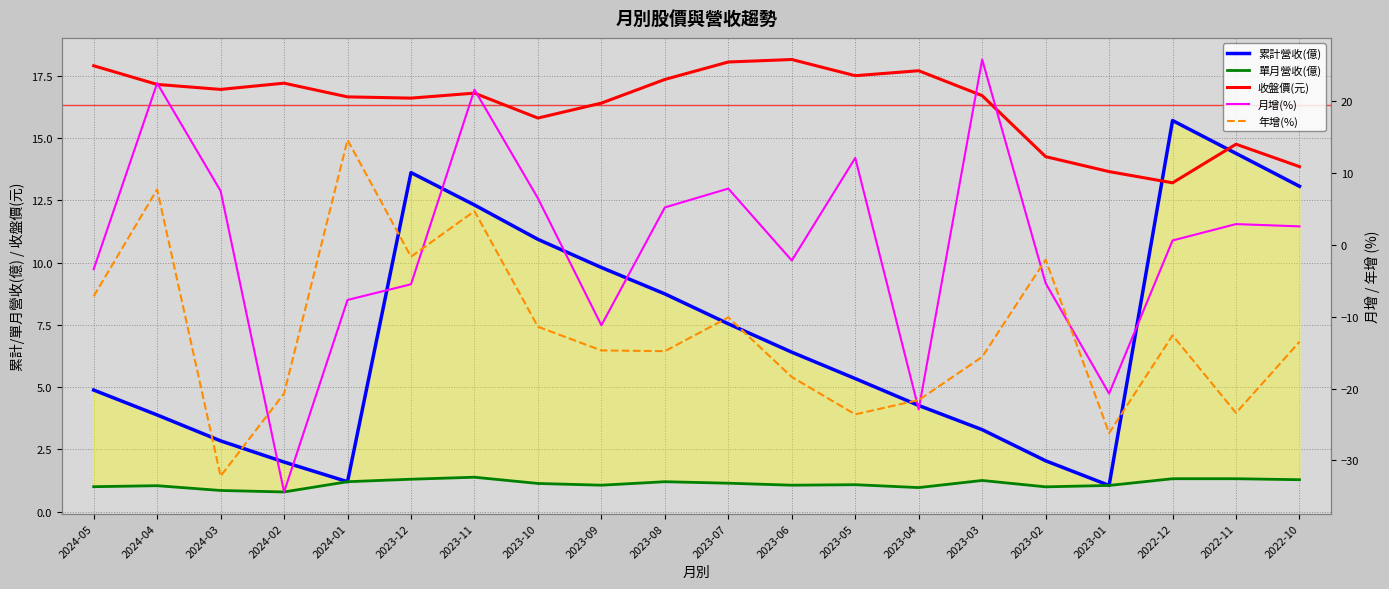

The value of 月增(%) at 2023-09 is -17.3. True or false?

False